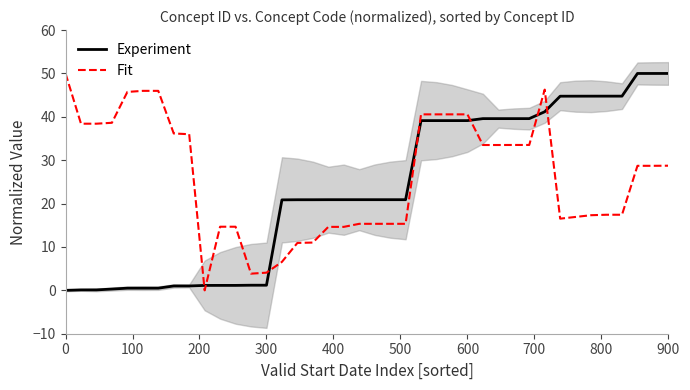

What is the highest value of the Fit series?

50.0